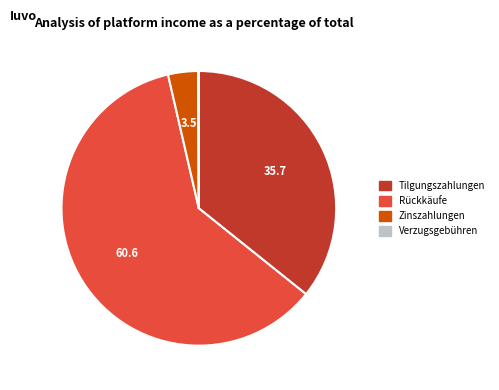

True or false: Tilgungszahlungen accounts for 36% of the total.

True